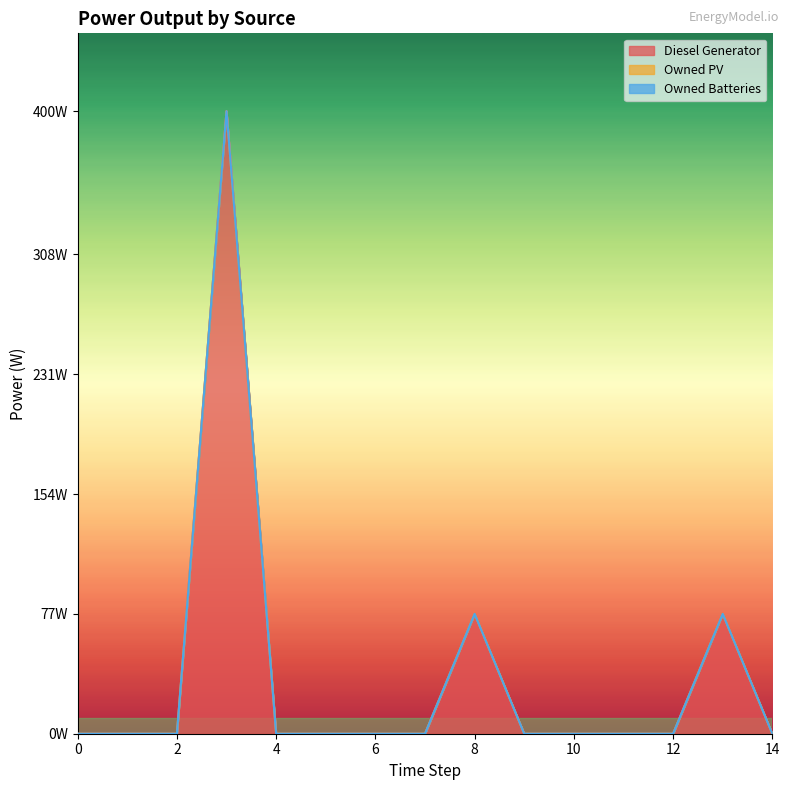

Which series has the largest range (max minus min)?

Diesel Generator